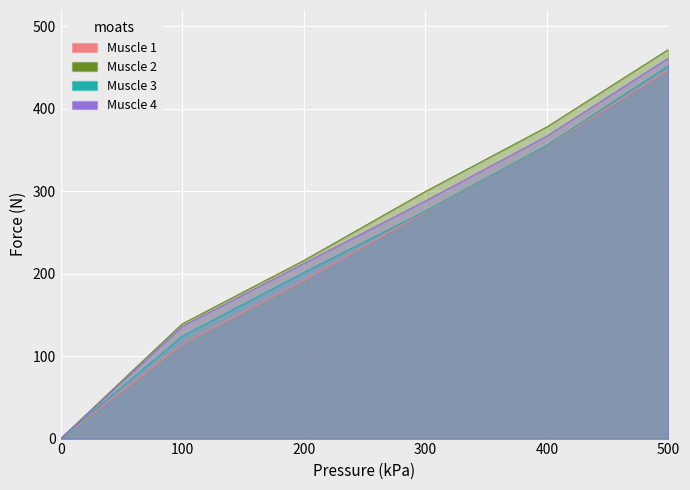

True or false: Muscle 3 and Muscle 2 intersect in this chart.

False